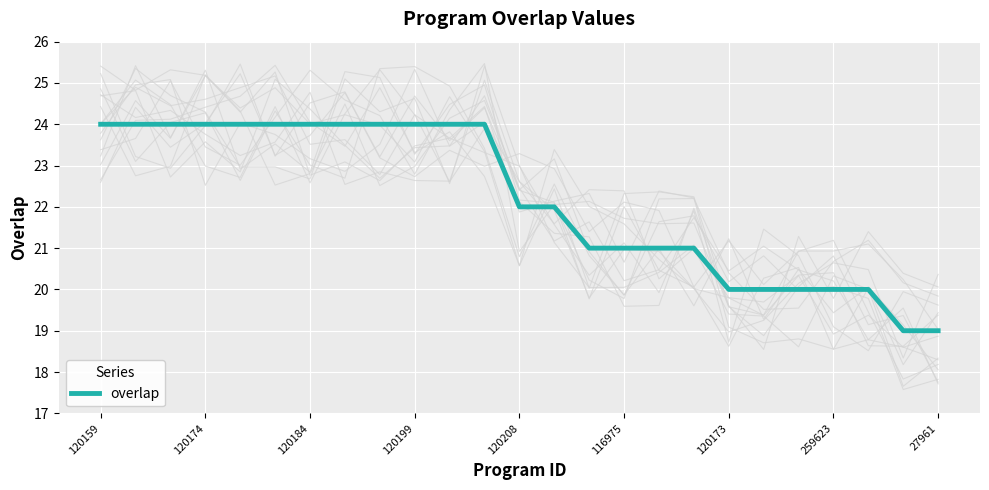

True or false: overlap has a value of 10 at 120174.

False